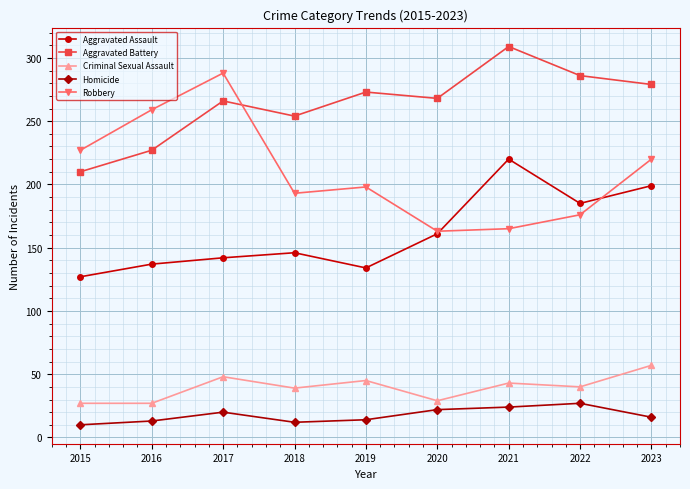

At 2015, list the series in order from largest to smallest.

Robbery, Aggravated Battery, Aggravated Assault, Criminal Sexual Assault, Homicide